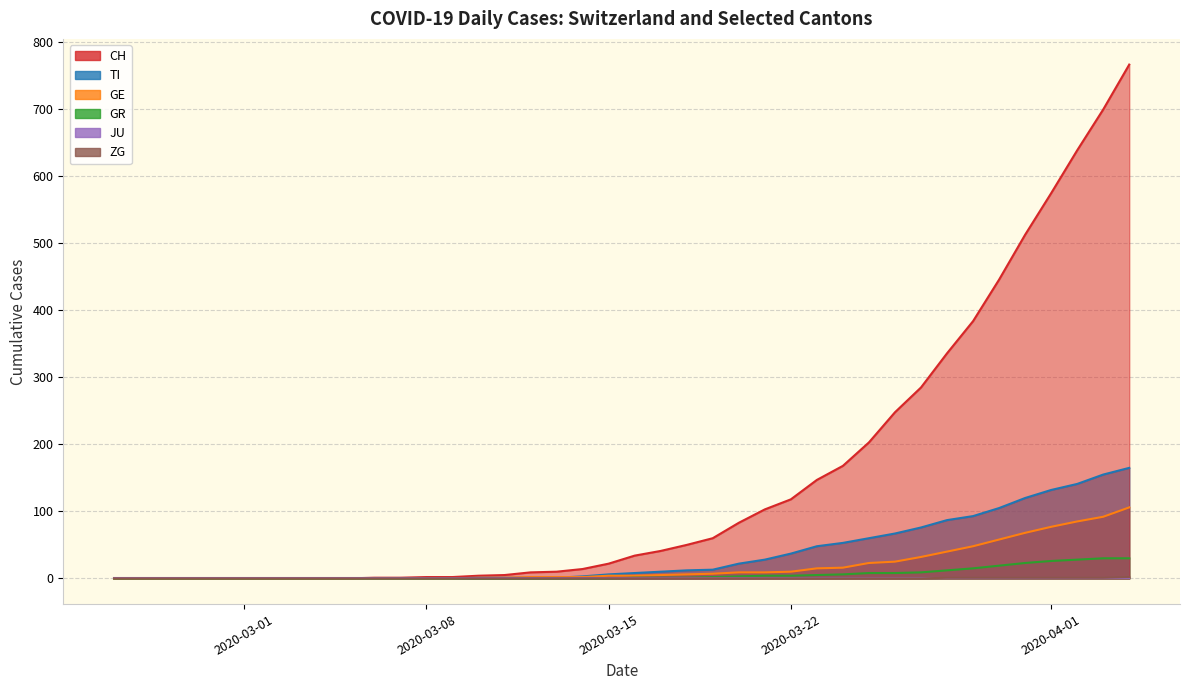

Count the number of categories in the chart.

40